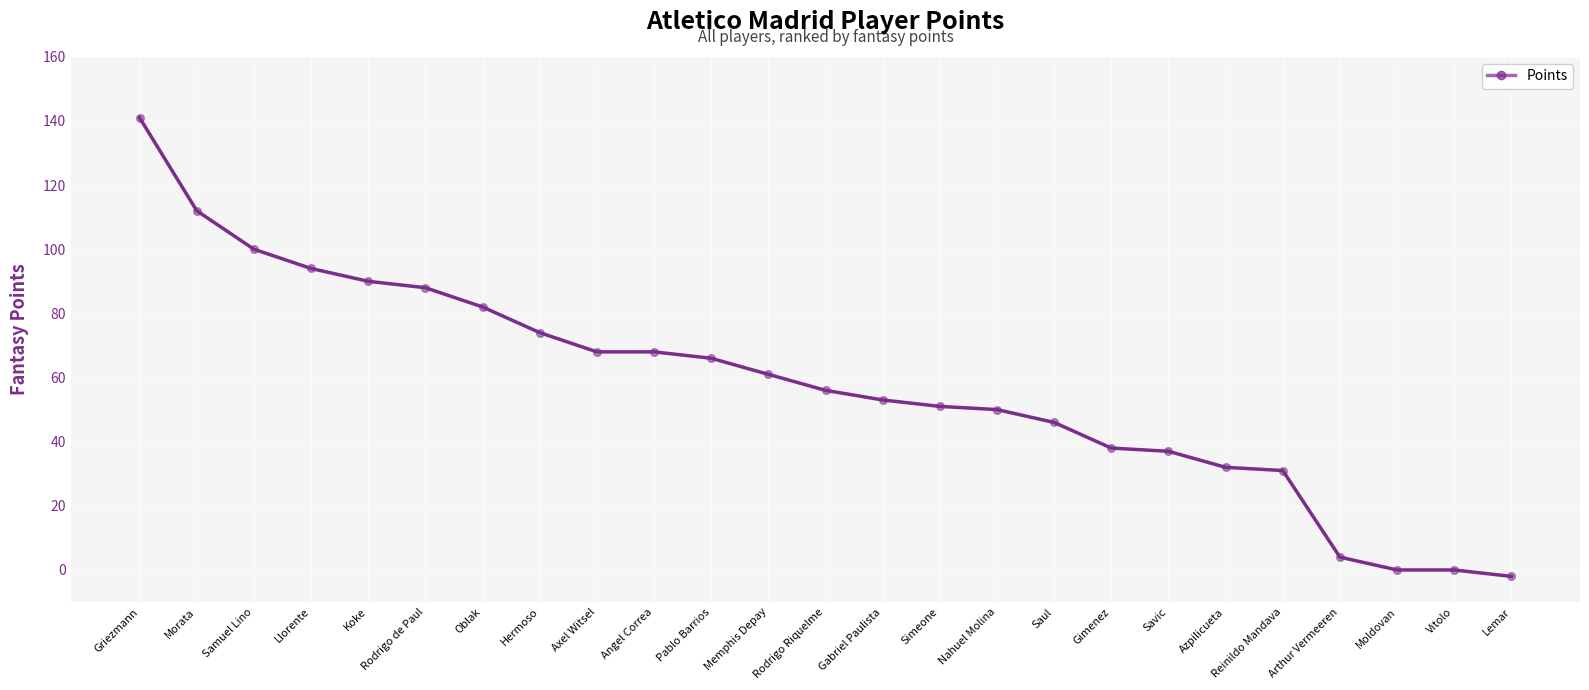

What is the change in value from Llorente to Savic?

-57